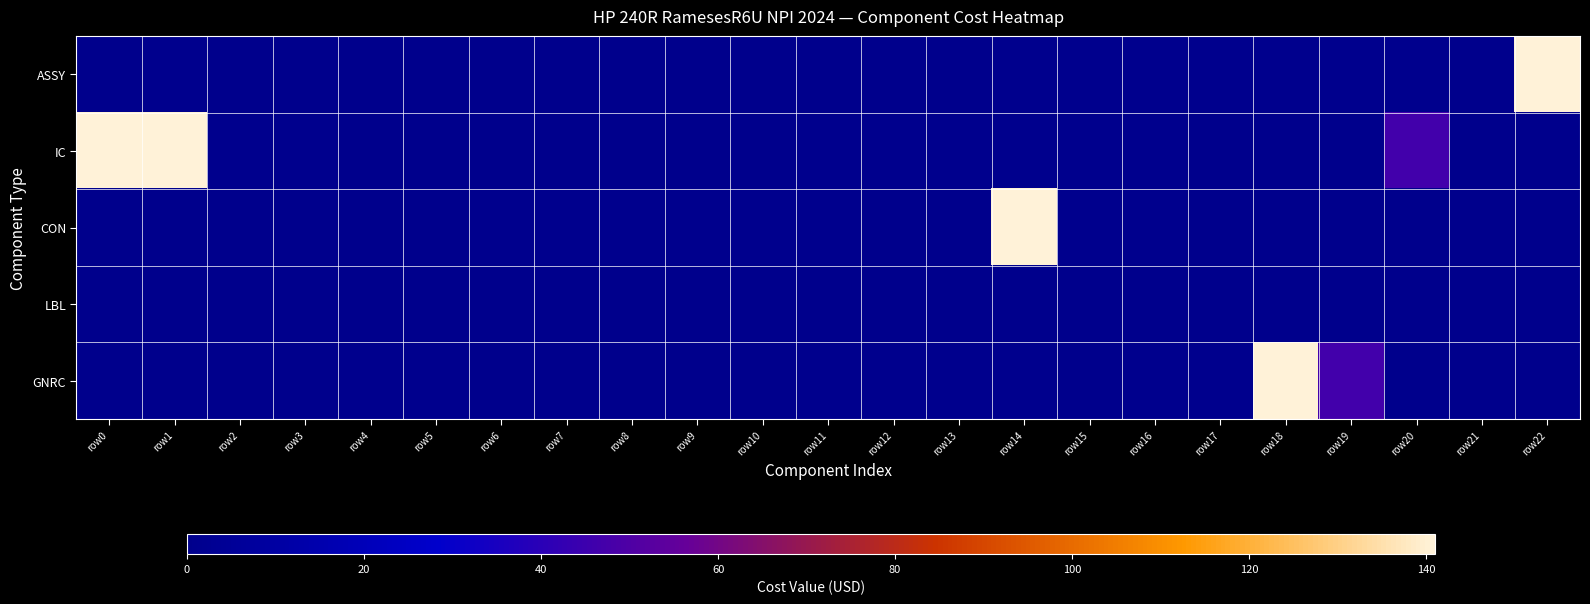

Reading left to right, what are all the values shown in this chart?

ASSY: row0=0.0	row1=0.6	row2=0.0	row3=0.0	row4=0.0	row5=0.0	row6=0.4	row7=0.4	row8=0.4	row9=0.4	row10=0.4	row11=0.4	row12=0.4	row13=0.4	row14=1.0	row15=1.0	row16=1.0	row17=0.7	row18=0.7	row19=0.7	row20=0.7	row21=0.0	row22=141.0
IC: row0=141.0	row1=141.0	row2=0.6	row3=0.8	row4=0.0	row5=0.4	row6=0.4	row7=0.4	row8=0.4	row9=0.4	row10=0.4	row11=1.0	row12=1.0	row13=1.0	row14=0.7	row15=0.7	row16=0.7	row17=0.0	row18=0.0	row19=0.0	row20=46.3	row21=0.0	row22=0.4
CON: row0=0.4	row1=0.4	row2=0.4	row3=0.4	row4=0.4	row5=0.4	row6=1.0	row7=1.0	row8=1.0	row9=0.7	row10=0.7	row11=0.7	row12=0.0	row13=0.0	row14=141.0	row15=0.6	row16=0.8	row17=0.4	row18=0.4	row19=0.4	row20=0.4	row21=0.4	row22=0.4
LBL: row0=0.0	row1=0.0	row2=0.0	row3=0.0	row4=0.0	row5=0.0	row6=0.0	row7=0.0	row8=0.0	row9=0.0	row10=0.0	row11=0.0	row12=0.0	row13=0.0	row14=0.0	row15=0.0	row16=0.0	row17=0.0	row18=0.0	row19=0.0	row20=0.0	row21=0.0	row22=0.0
GNRC: row0=0.4	row1=0.4	row2=0.4	row3=0.4	row4=1.0	row5=0.7	row6=0.4	row7=0.4	row8=0.4	row9=0.4	row10=0.4	row11=1.0	row12=1.0	row13=0.7	row14=0.7	row15=0.0	row16=0.6	row17=0.8	row18=141.0	row19=46.3	row20=0.0	row21=0.4	row22=0.0